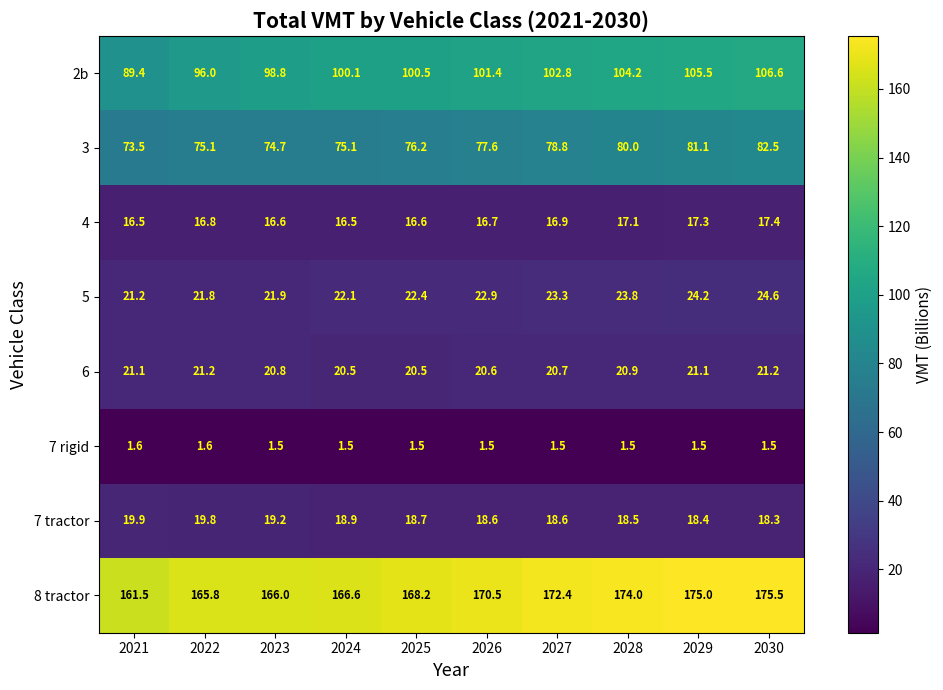

At which category is the sum across all series the highest?

2030